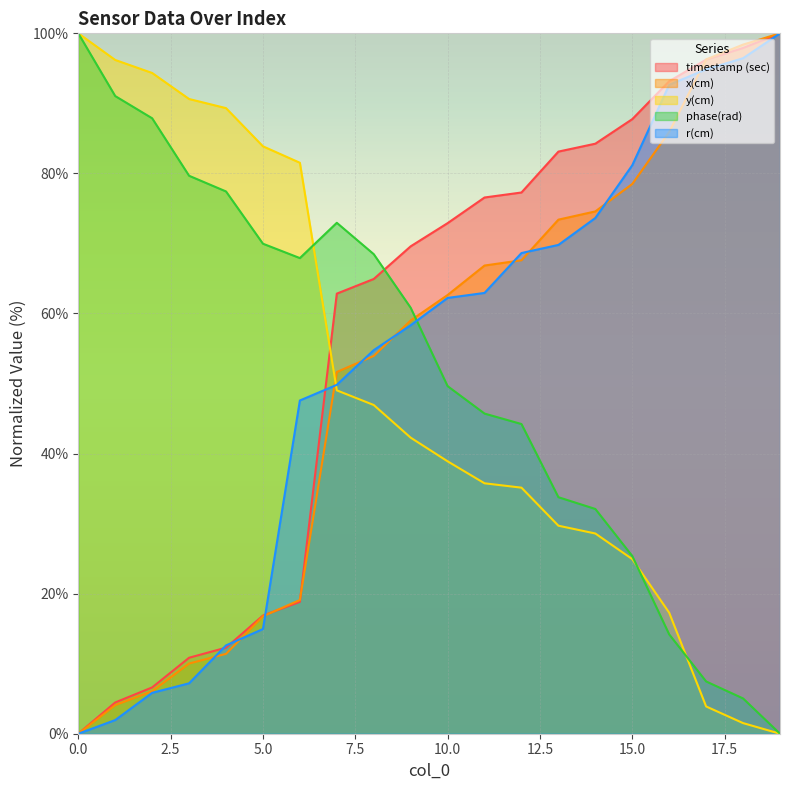

How many times do timestamp (sec) and x(cm) cross each other?

3